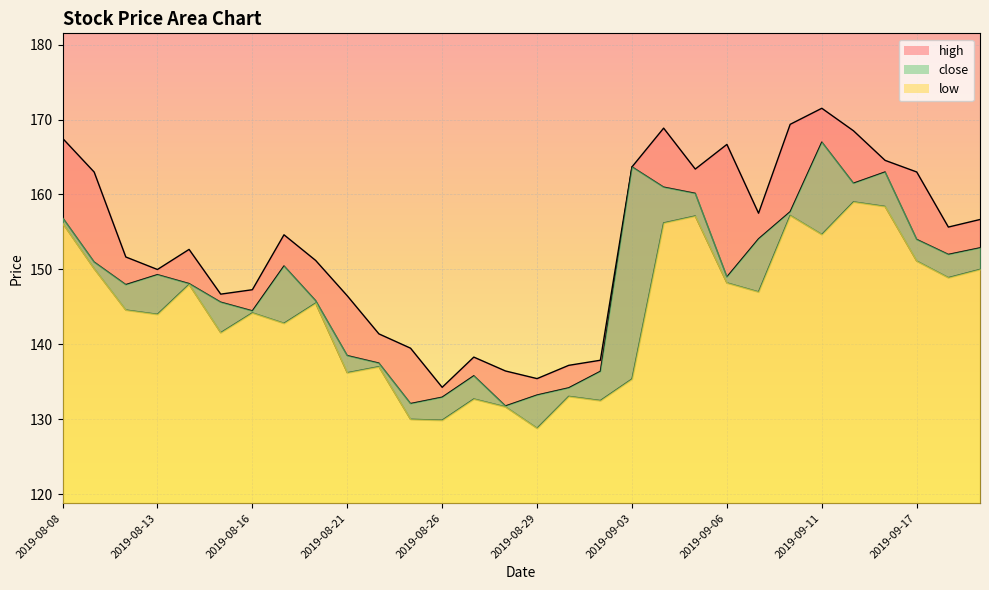

True or false: close has more than 2 points higher than both neighbors.

True